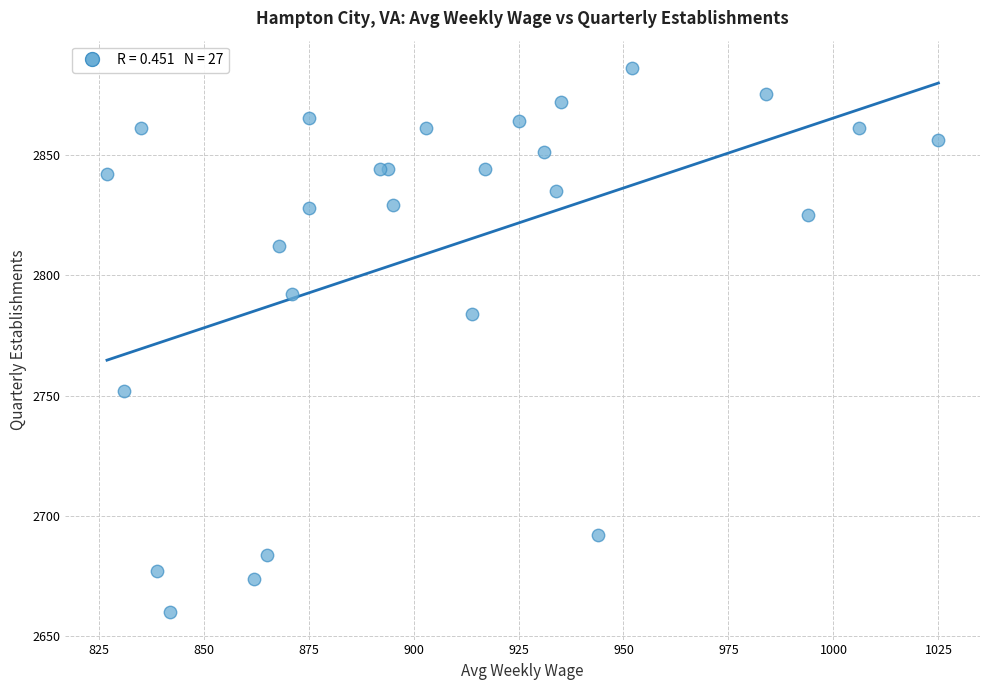

What Y value in the scatter plot is closest to 2773?

2784